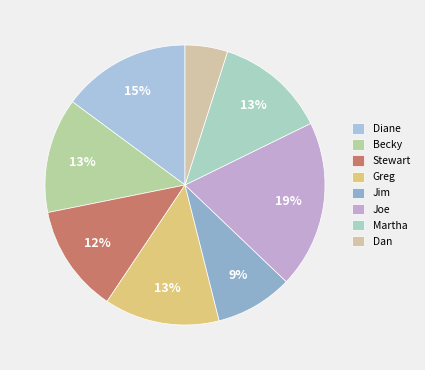

The Martha slice represents 23% of the pie. True or false?

False